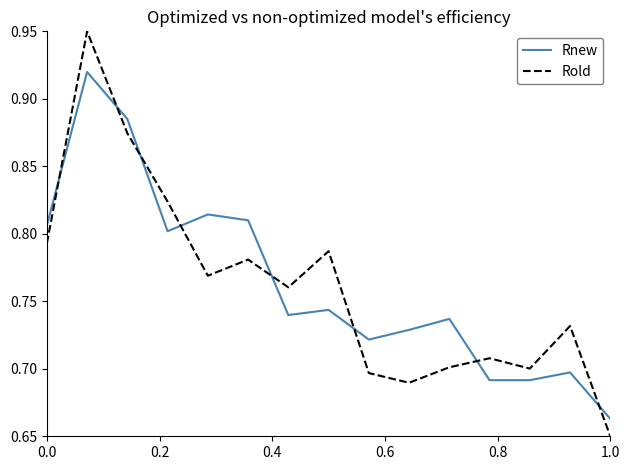

Which series has the largest range (max minus min)?

Rold